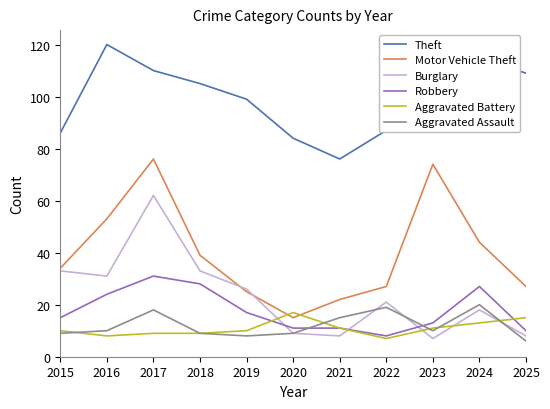

What is the sum of the Robbery values at 2022 and 2021?

19